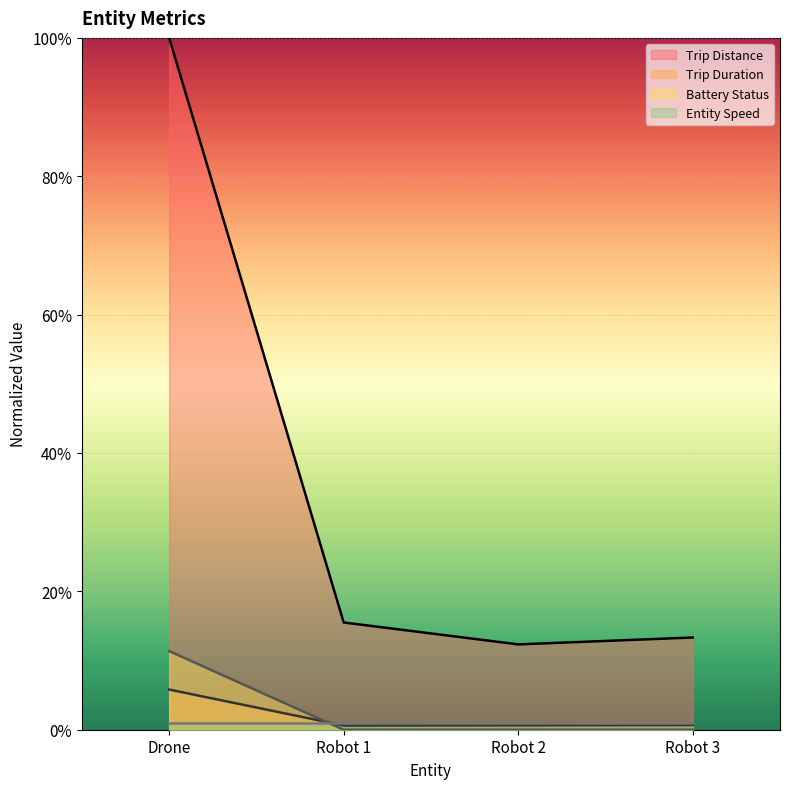

In Trip Duration, how many points are lower than both neighbors (excluding endpoints)?

1